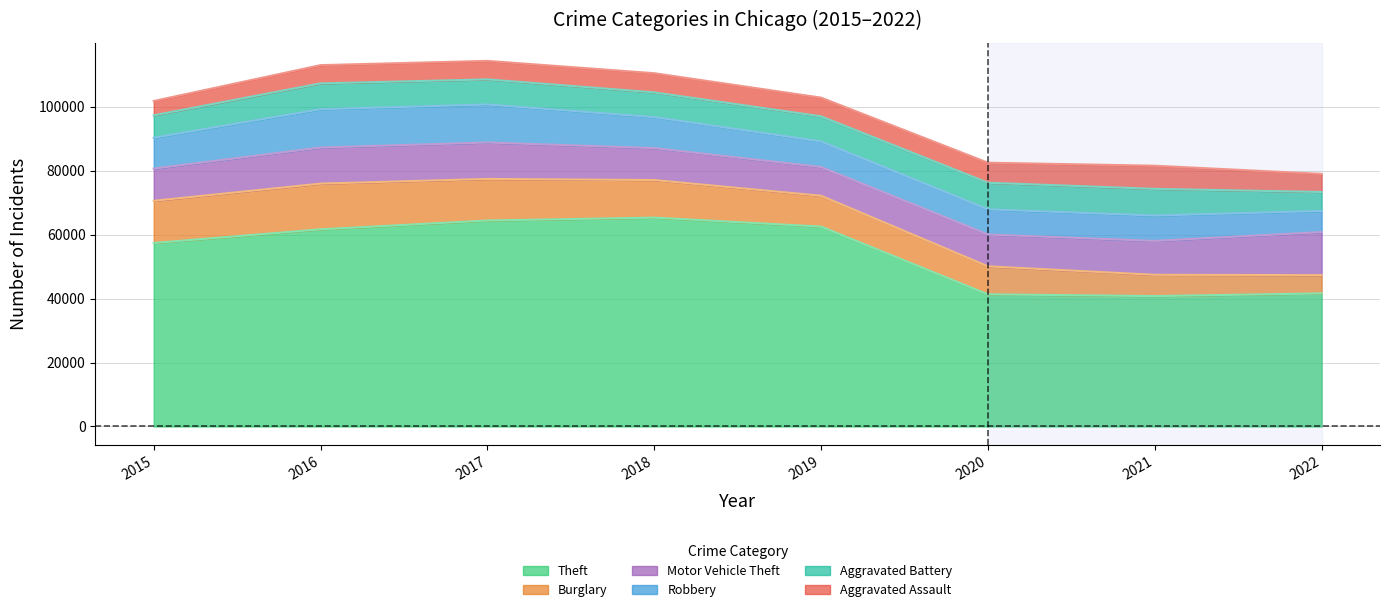

The Robbery series shows 7994 at 2019. True or false?

True